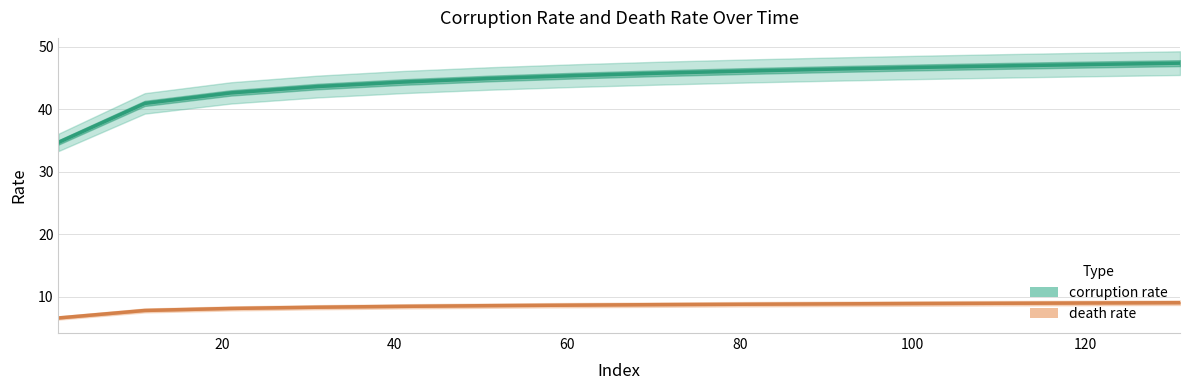

What is the smallest value displayed?

6.6